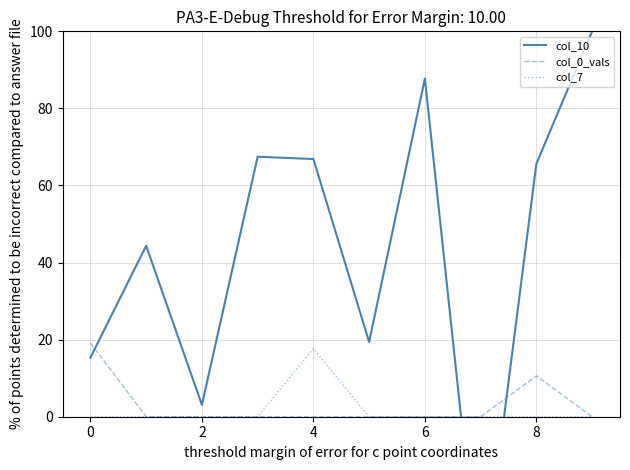

The col_7 series shows 0.0 at 0. True or false?

True